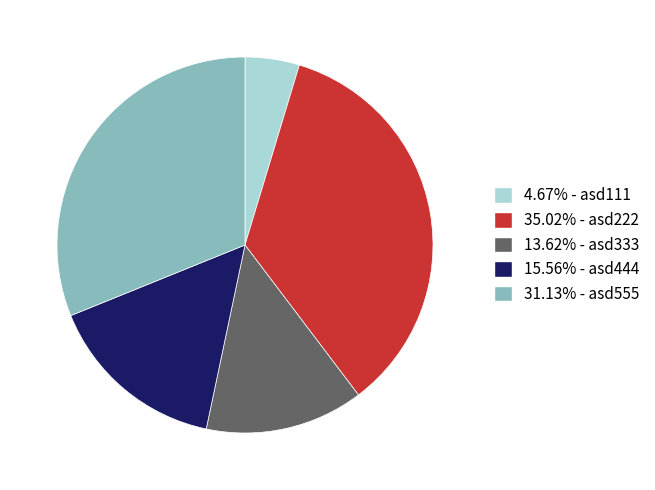

Is there any slice that represents more than half of the pie?

No